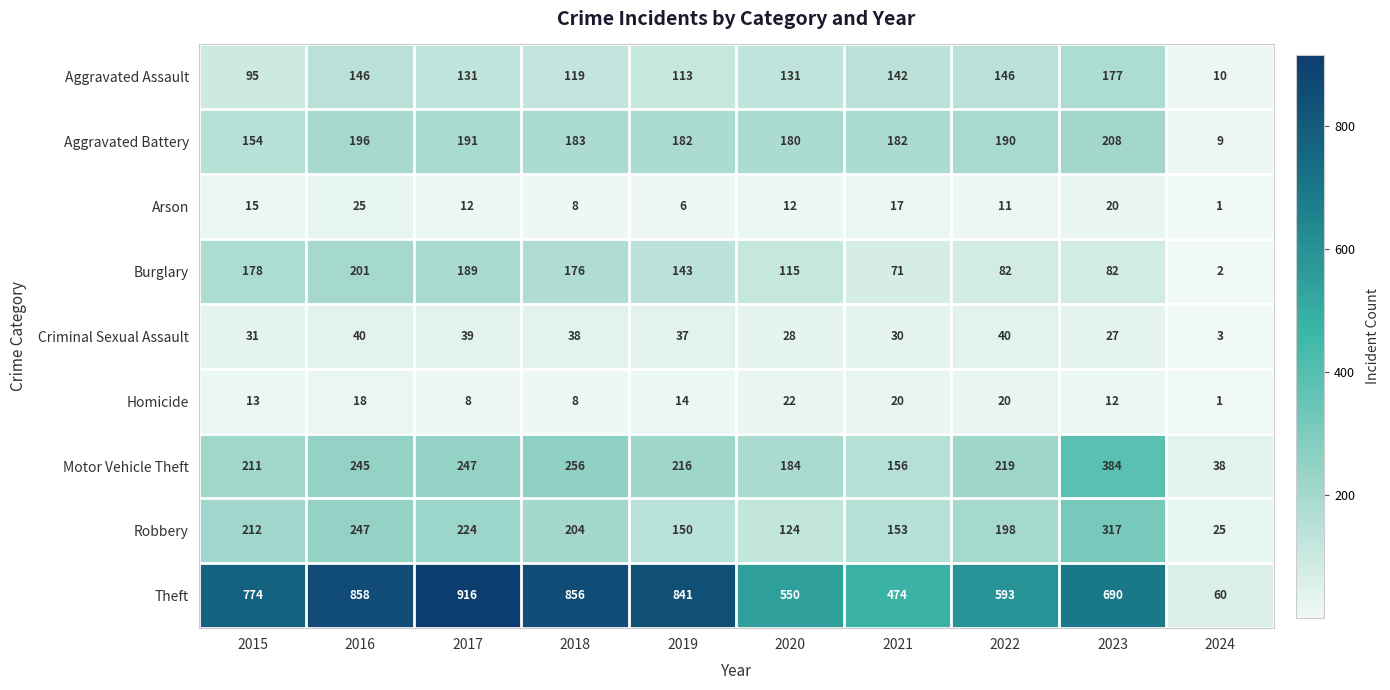

How many series are shown in this chart?

9